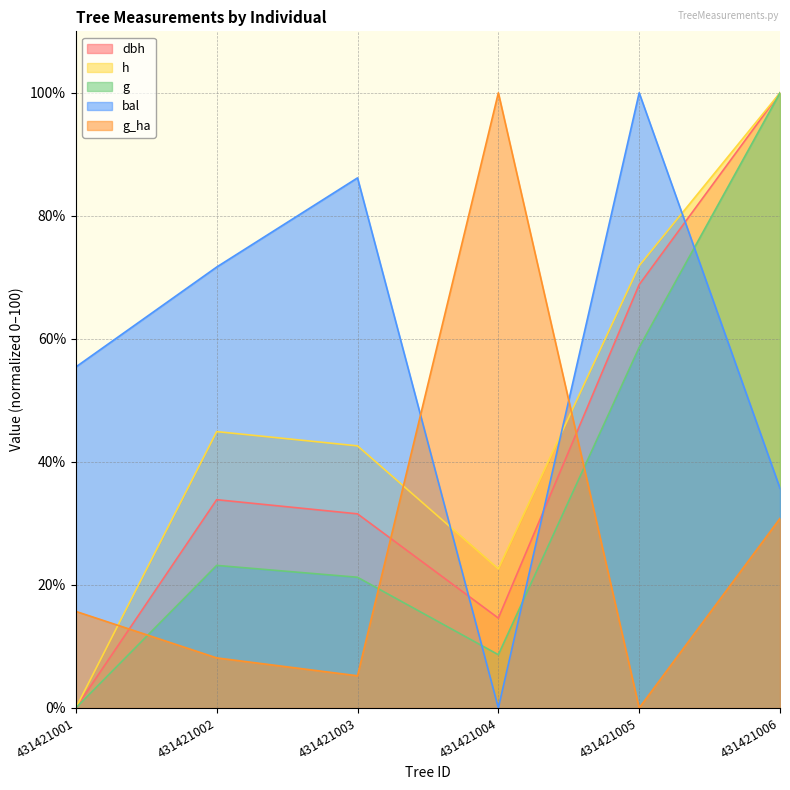

In h, how many points are higher than both neighbors (excluding endpoints)?

1